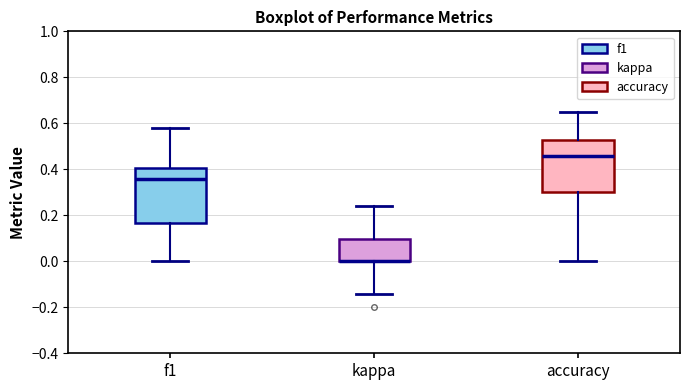

Reading left to right, read every box against the y-axis: the position of its median line, the range the box covers, and the ends of its whiskers. The values are not printed on the chart, so give them approximately, as read against the axis.

f1: median 0.36, box 0.16 to 0.40, whiskers 0.00 to 0.58
kappa: median 0.00 (drawn on the box's lower edge), box 0.00 to 0.10, whiskers -0.14 to 0.24
accuracy: median 0.46, box 0.30 to 0.52, whiskers 0.00 to 0.66